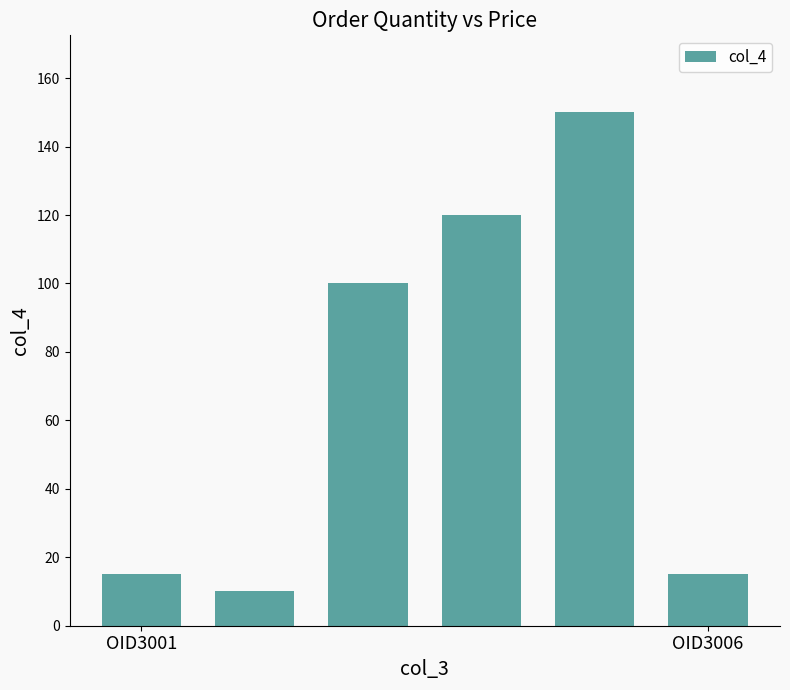

What is the minimum value shown in the chart?

10